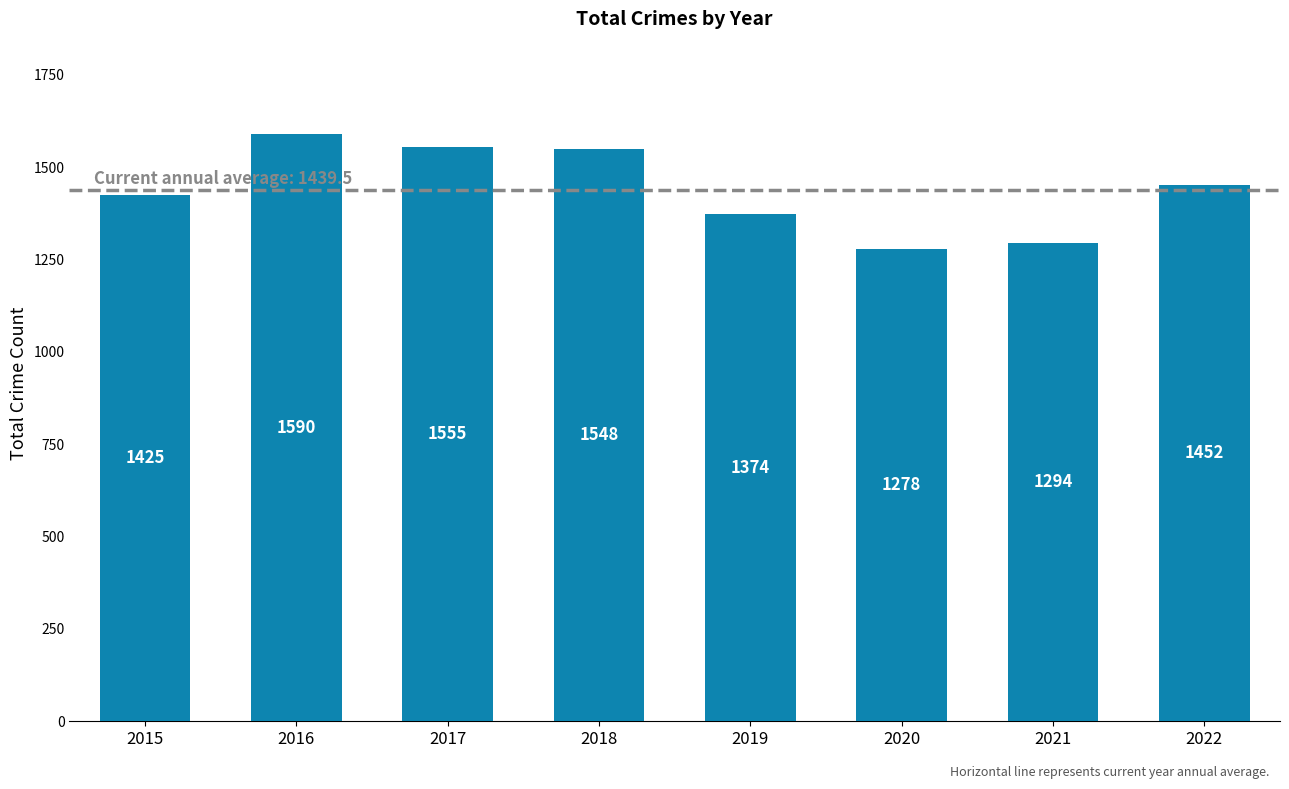

Approximately how many times larger is the value at 2018 compared to 2019?

1.1